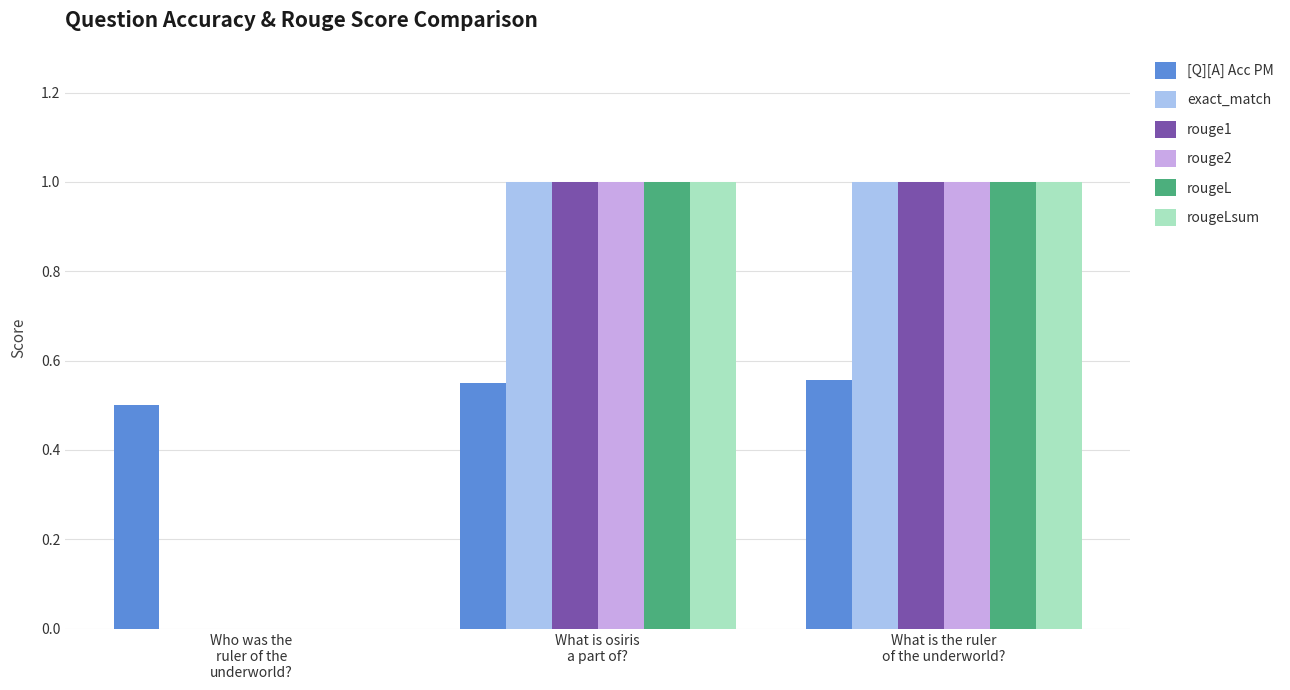

What is the highest value of the exact_match series?

1.0